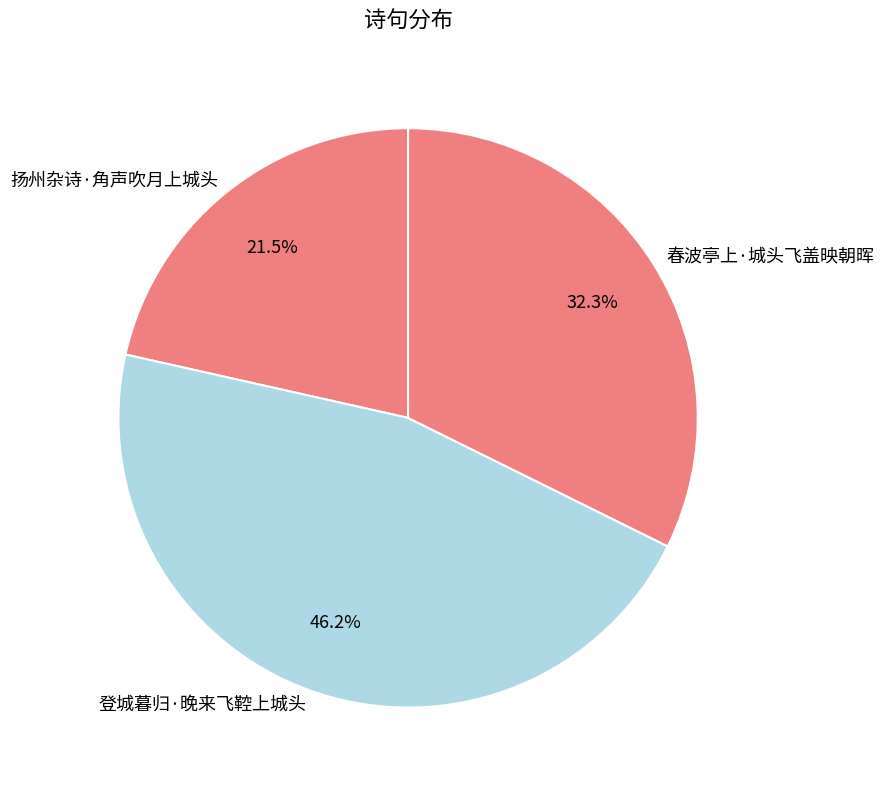

Between 扬州杂诗·角声吹月上城头 and 登城暮归·晚来飞鞚上城头, which is larger?

登城暮归·晚来飞鞚上城头